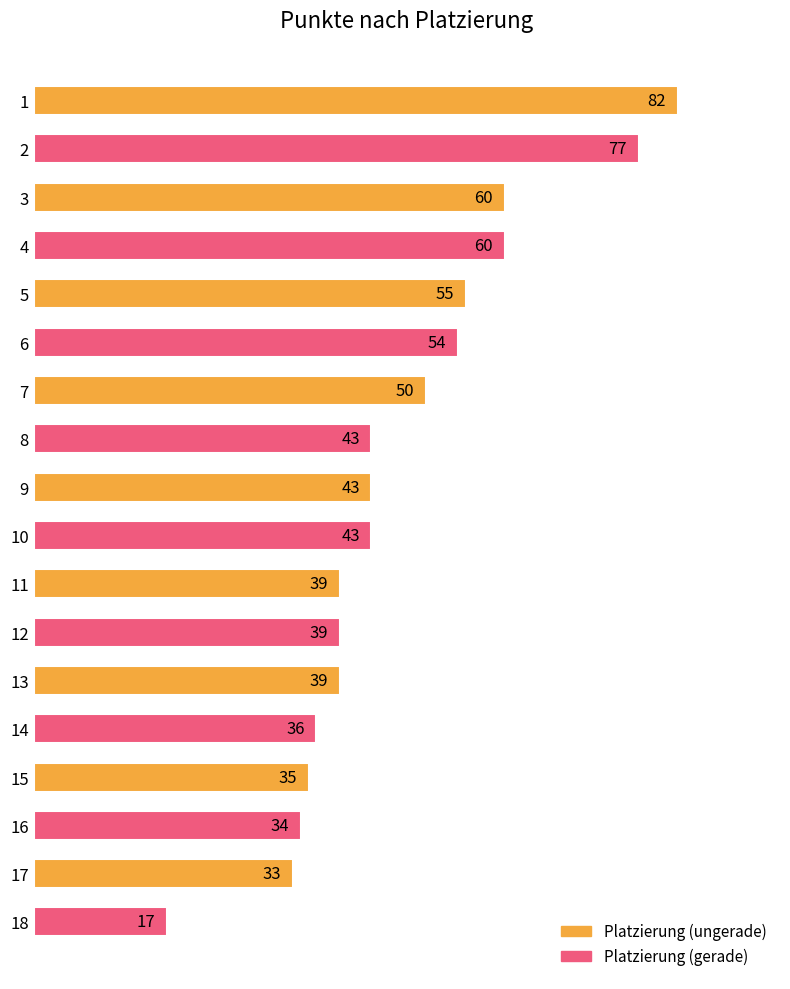

The value at 12 is 39. True or false?

True